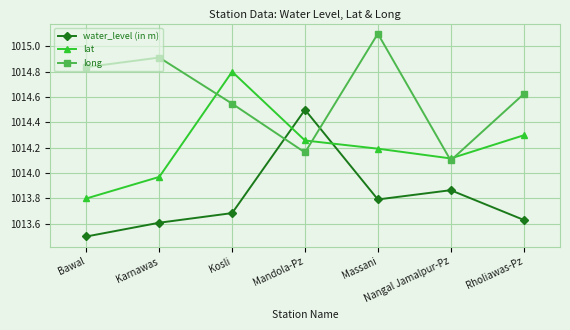

How many data points does each series have?

7